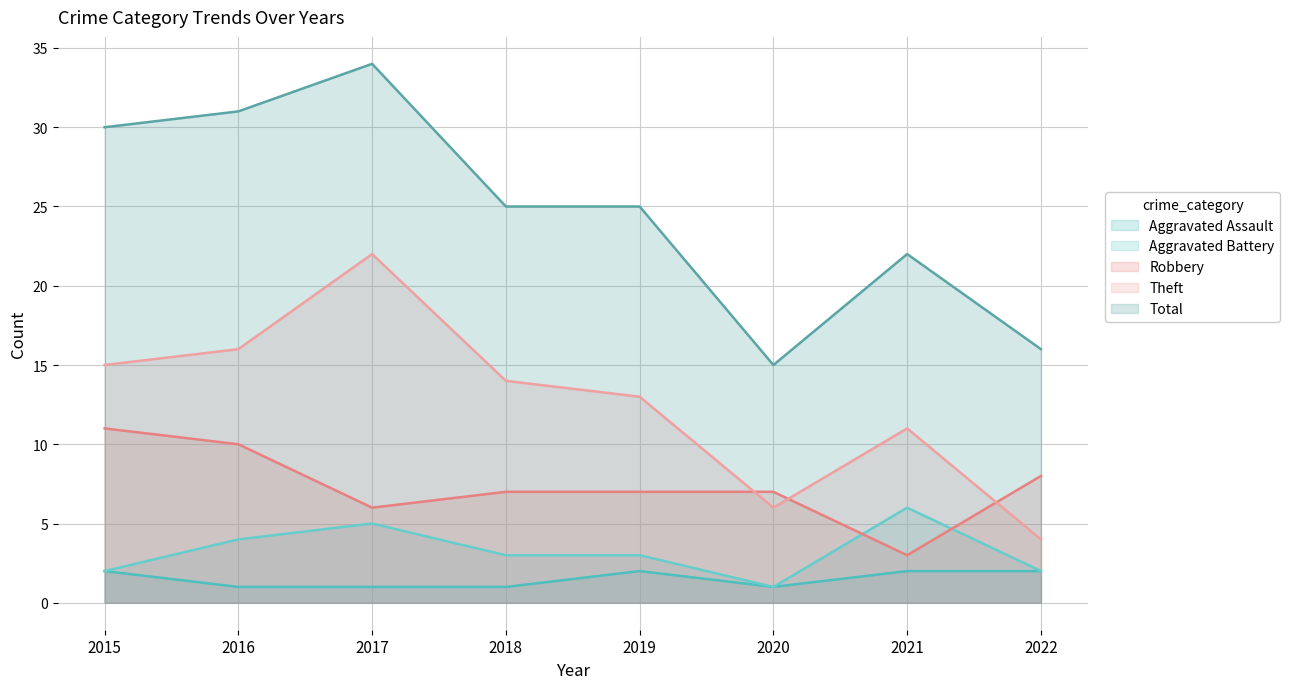

True or false: Robbery has more than 0 interior local peaks.

False